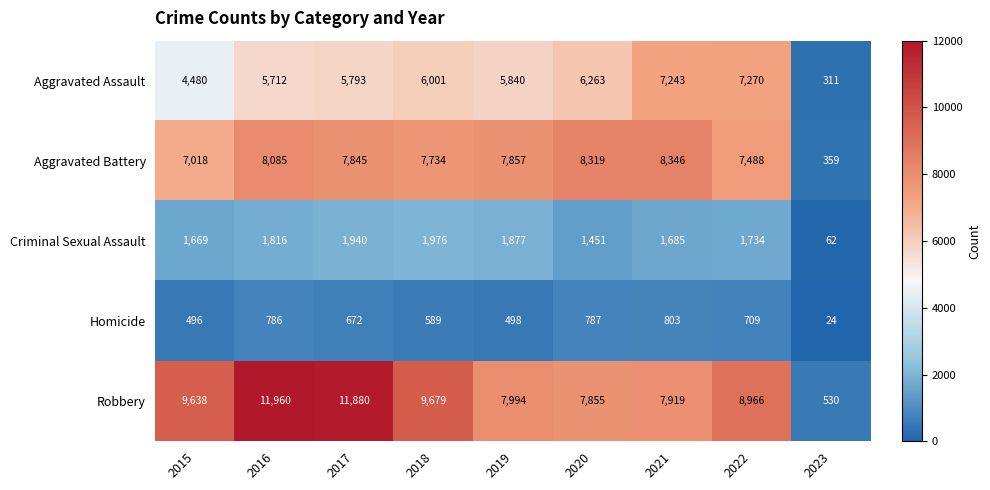

What is the average value of the Aggravated Assault series?

5435